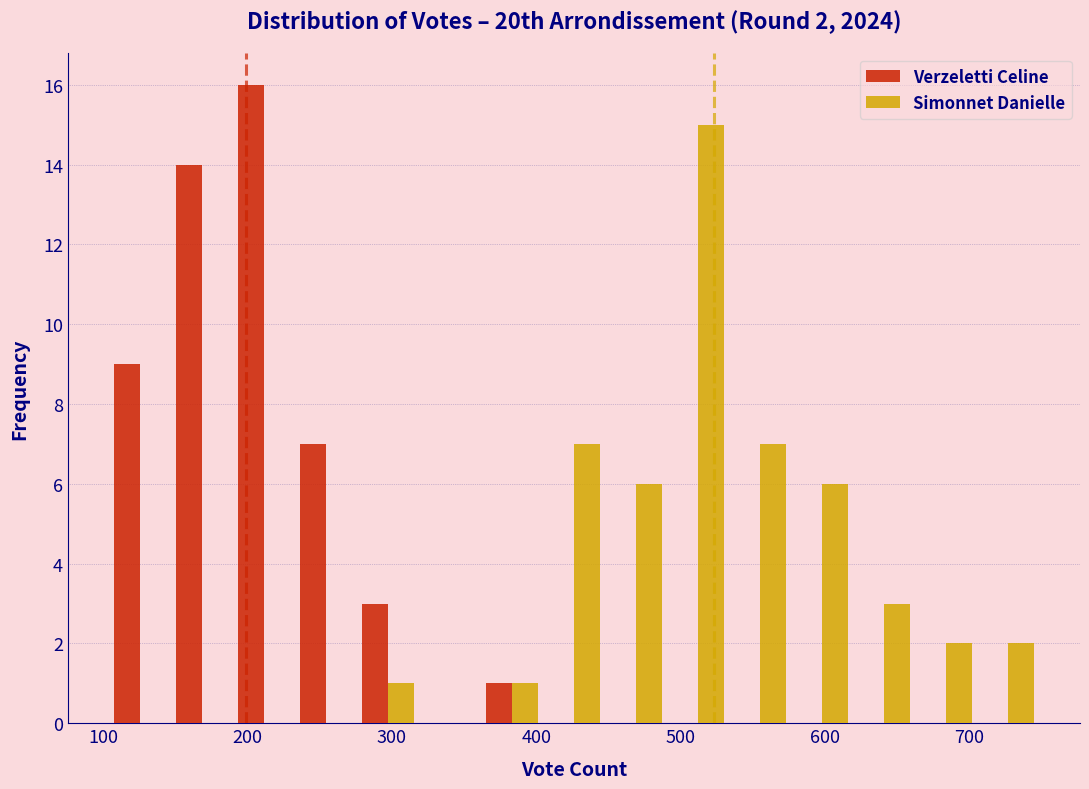

In the Simonnet Danielle series, which range on the x-axis has the tallest bar?

490 to 530